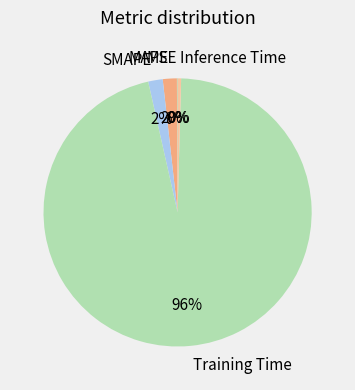

Is the sum of MAPE and SMAPE greater than half?

No